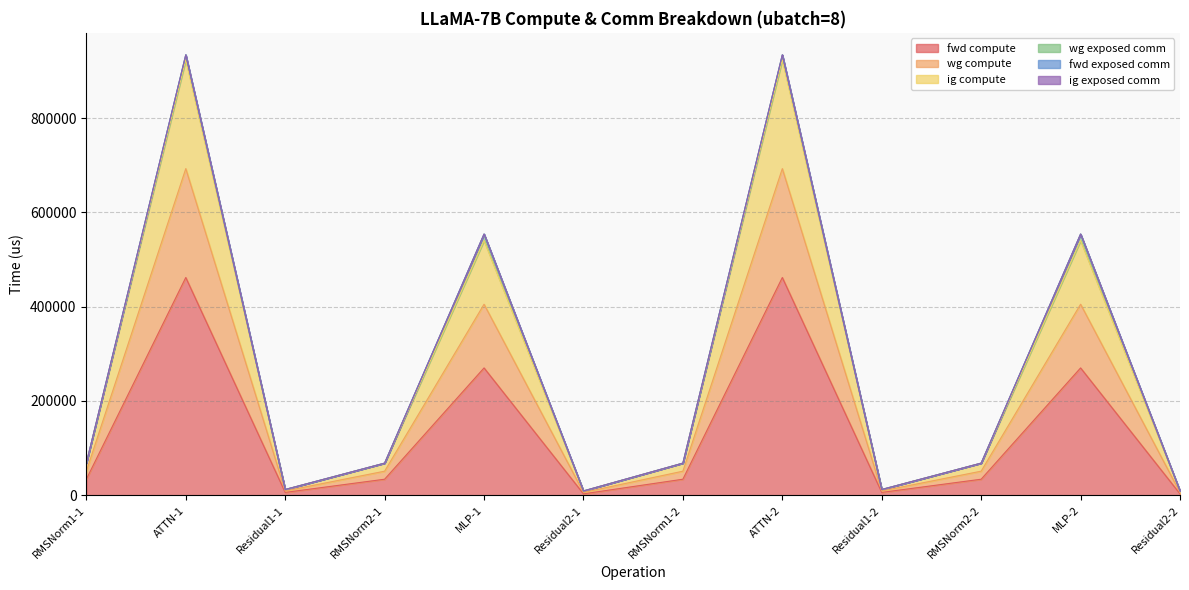

At how many categories does at least one series exceed 578663?

2